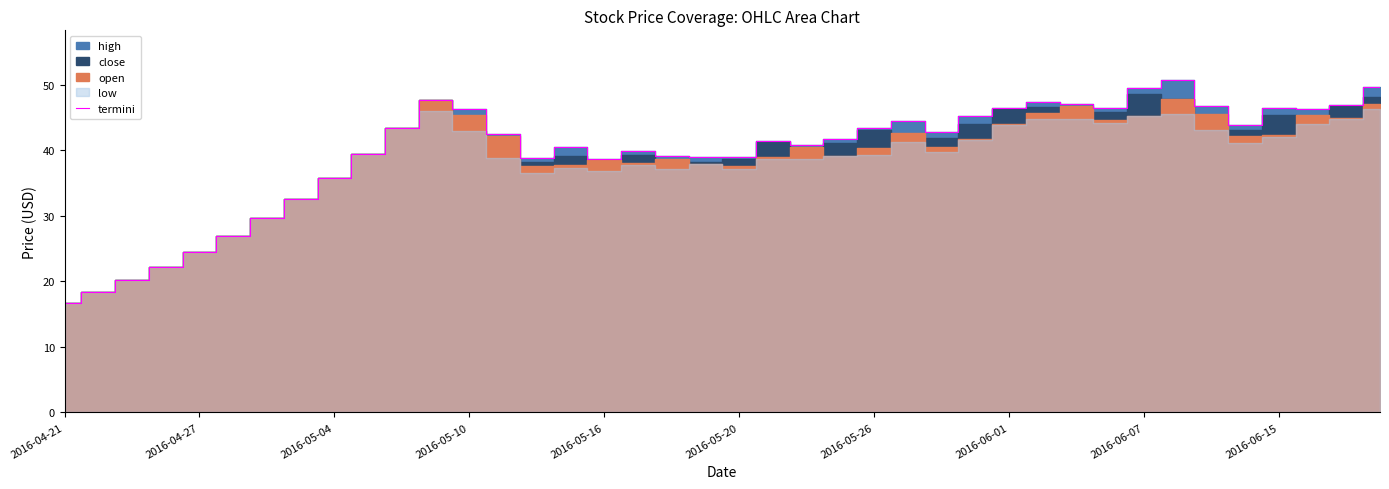

Where does the data first go above 42?

10